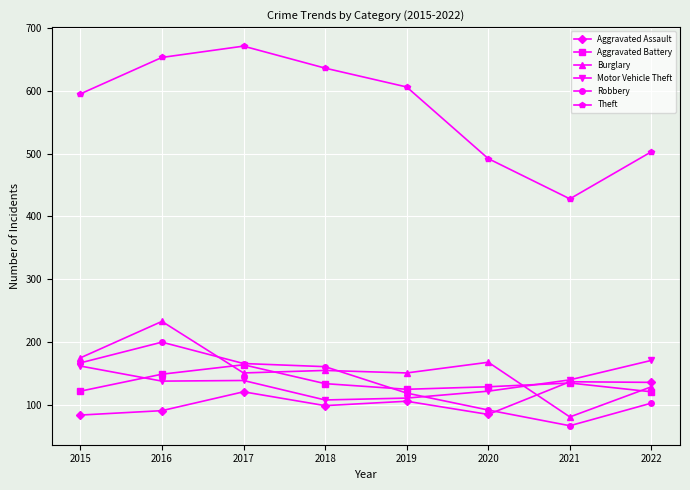

What is the value of the Burglary point at the 2nd from the left?

233